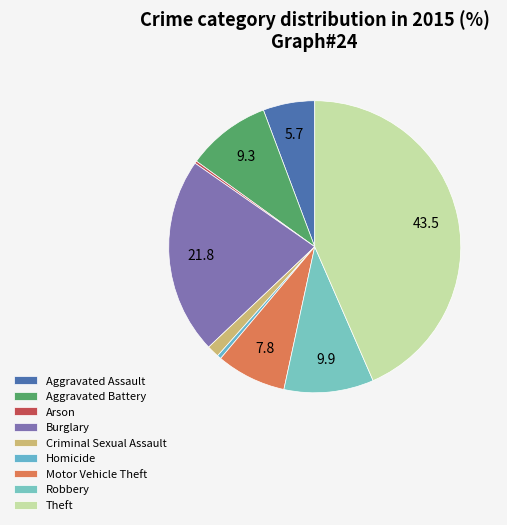

True or false: Criminal Sexual Assault accounts for 1% of the total.

True